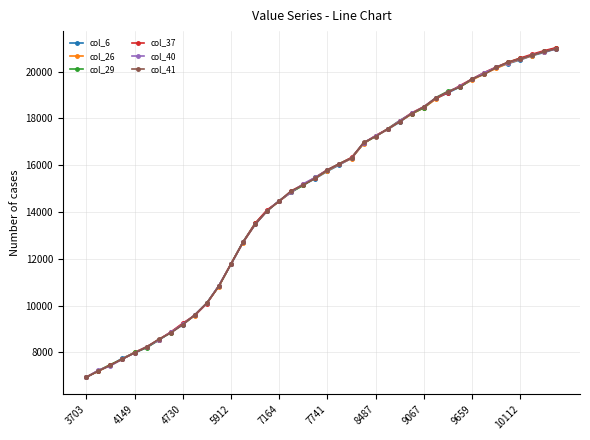

What is the value of the col_41 point at the 33rd from the left?

19693